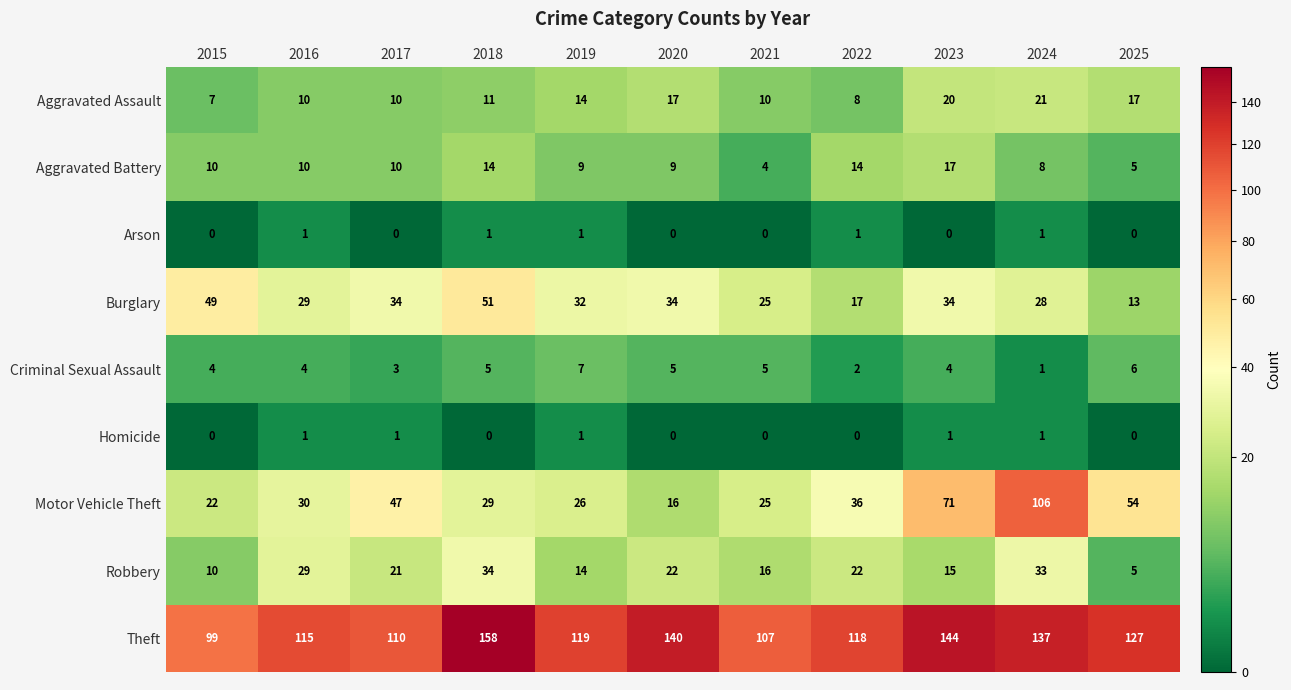

Which category has the highest value across all series?

2018